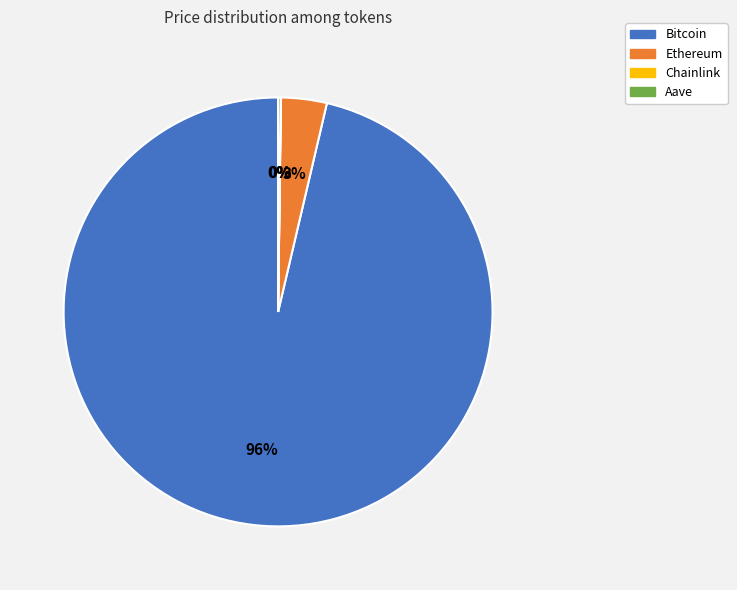

What percentage is the Ethereum slice, to the nearest percent?

3%